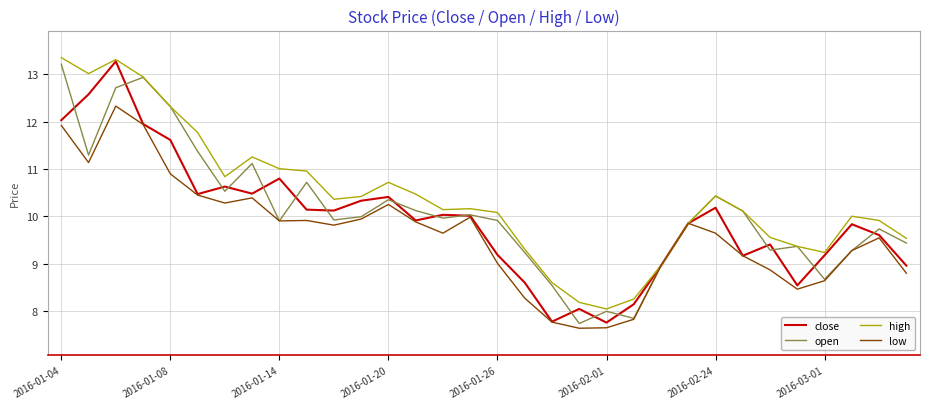

In close, how many points are higher than both neighbors (excluding endpoints)?

9